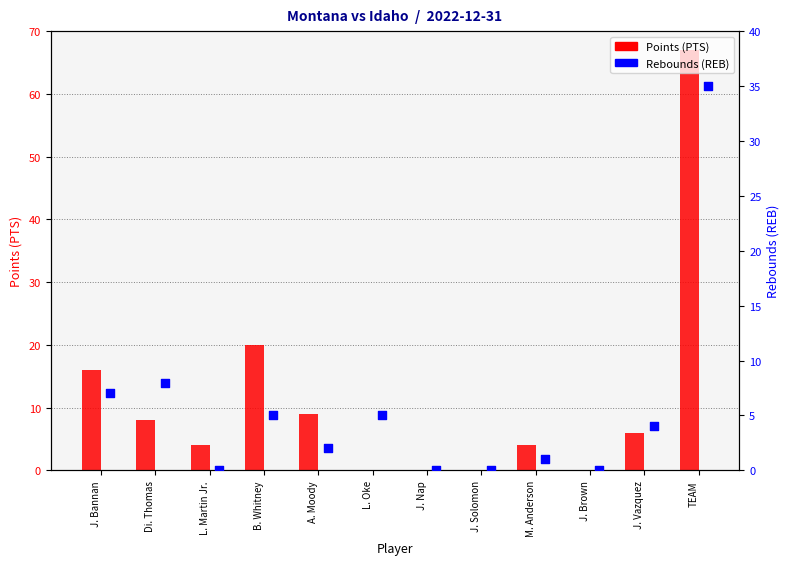

Which series reaches the maximum Y coordinate?

PTS